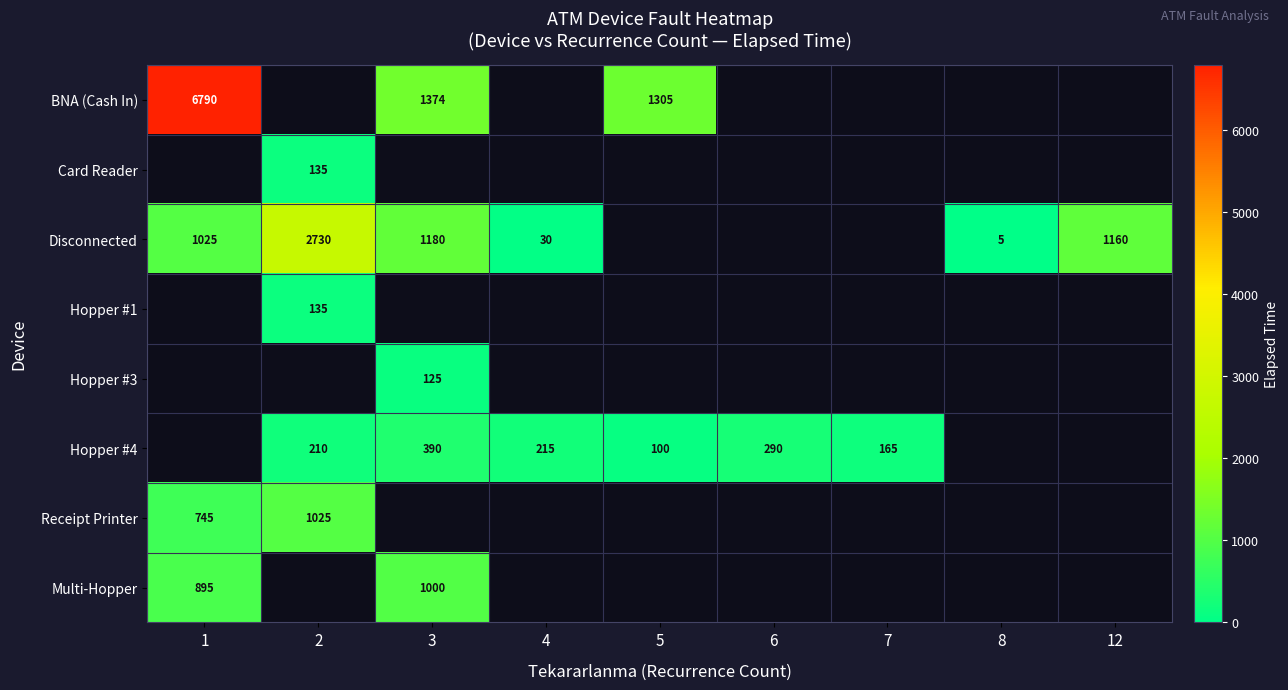

The Hopper #4 series shows 401 at 6. True or false?

False